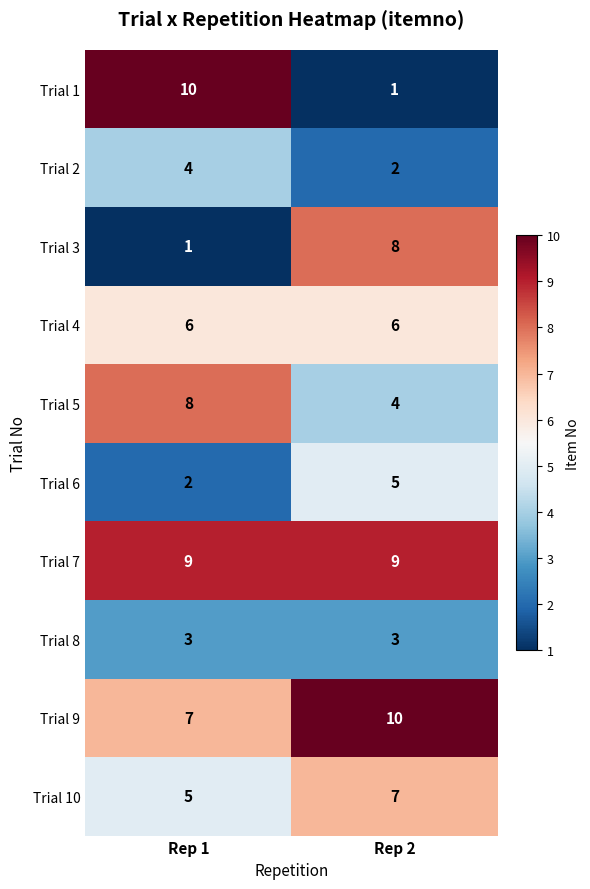

What is the spread (max minus min) of values at Rep 1?

9